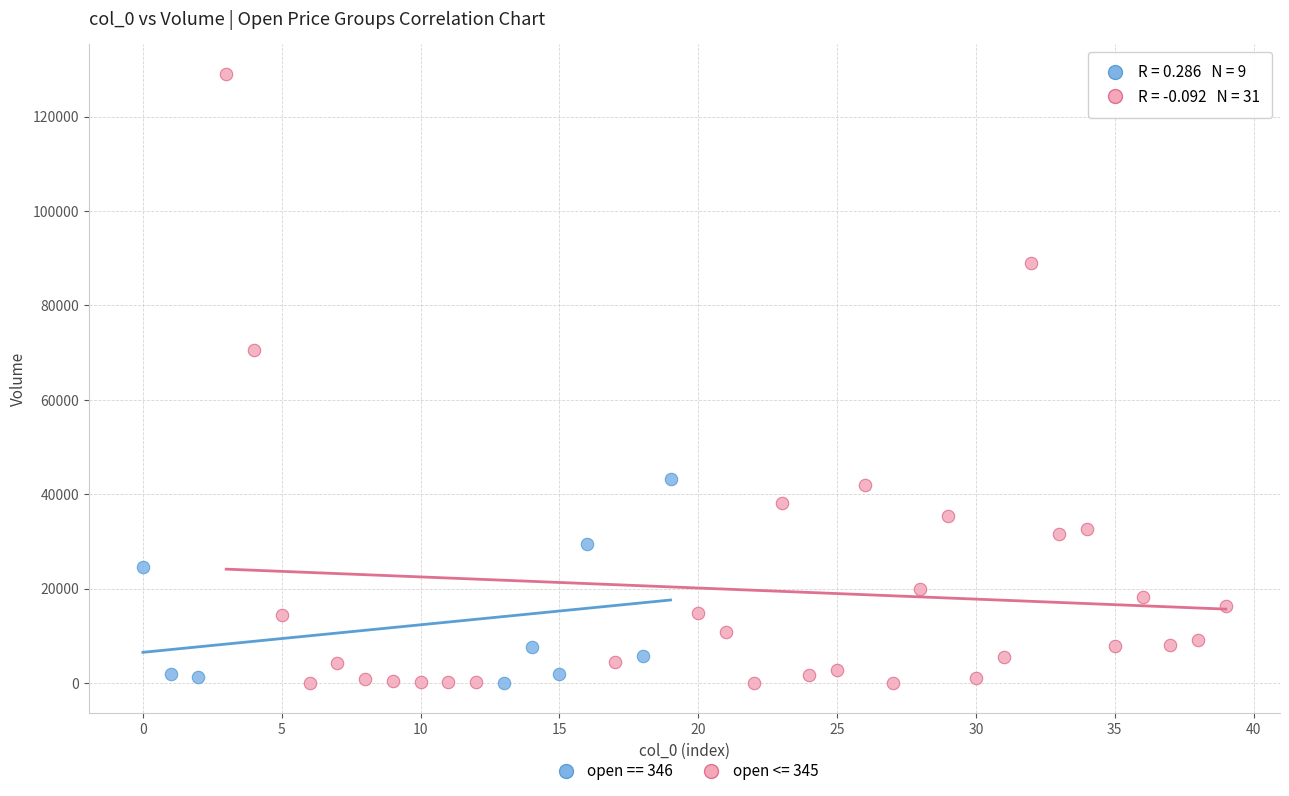

What are all the series names shown in the legend?

open == 346, open <= 345